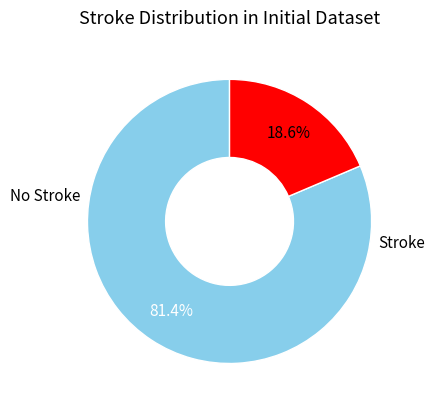

Is there a majority slice in this chart?

Yes